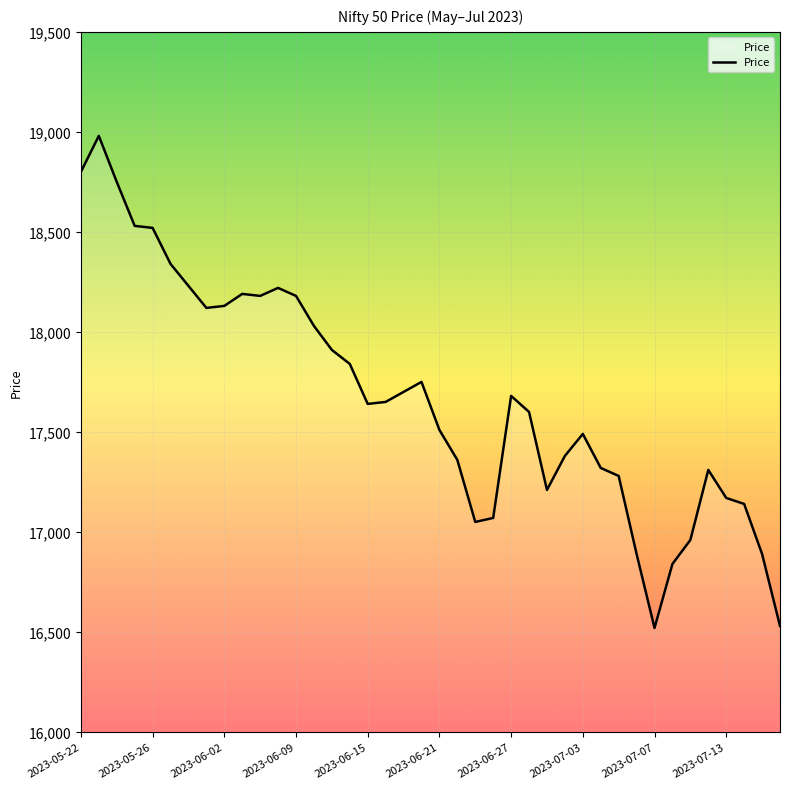

What is the difference between the maximum and minimum values?

2460